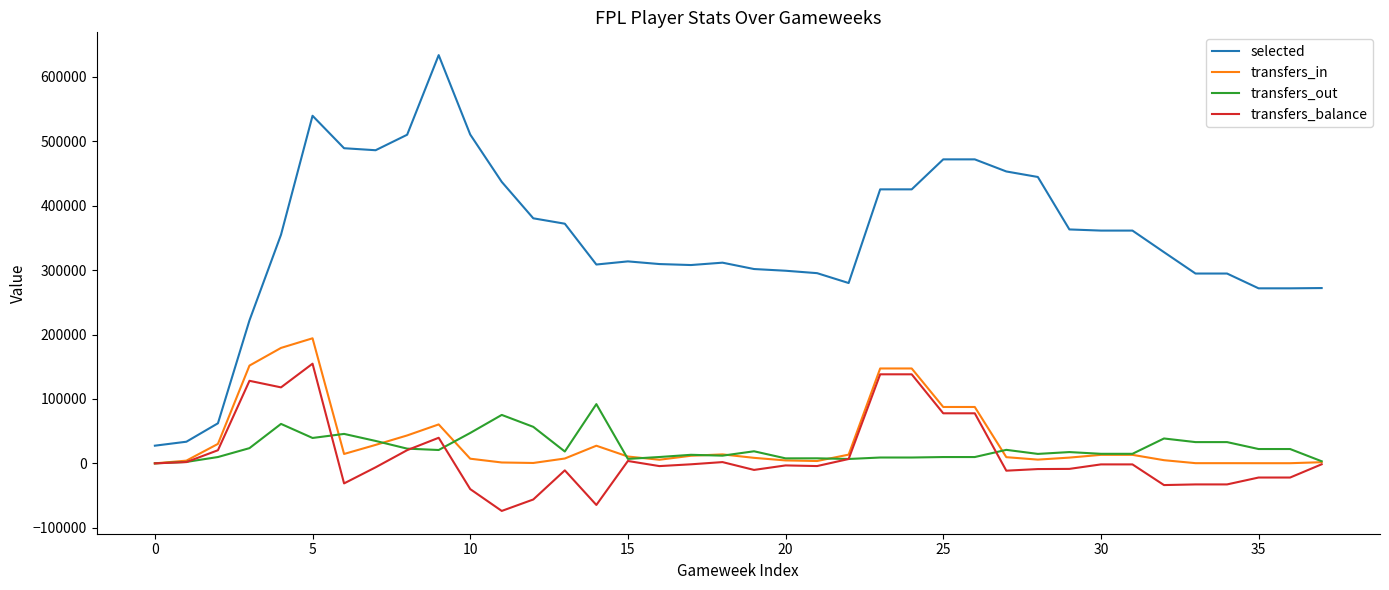

What is the greatest value displayed?

633725